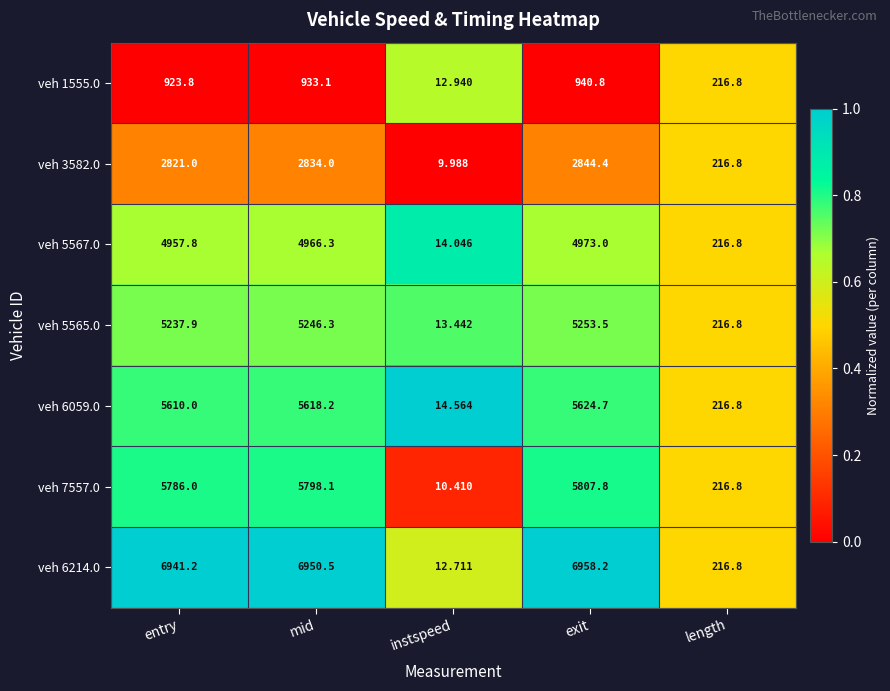

At which category is the sum across all series the highest?

exit